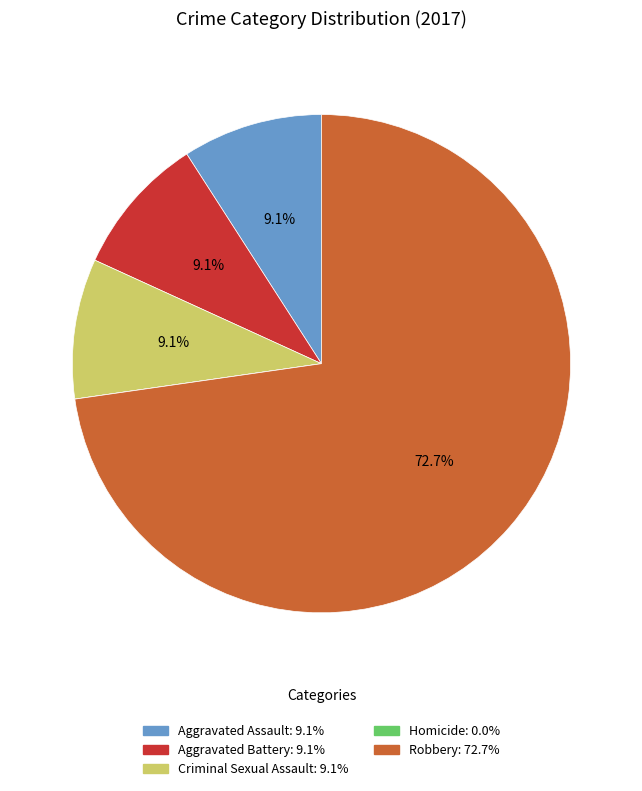

Approximately how many times larger is the value at Criminal Sexual Assault compared to Aggravated Assault?

1.0